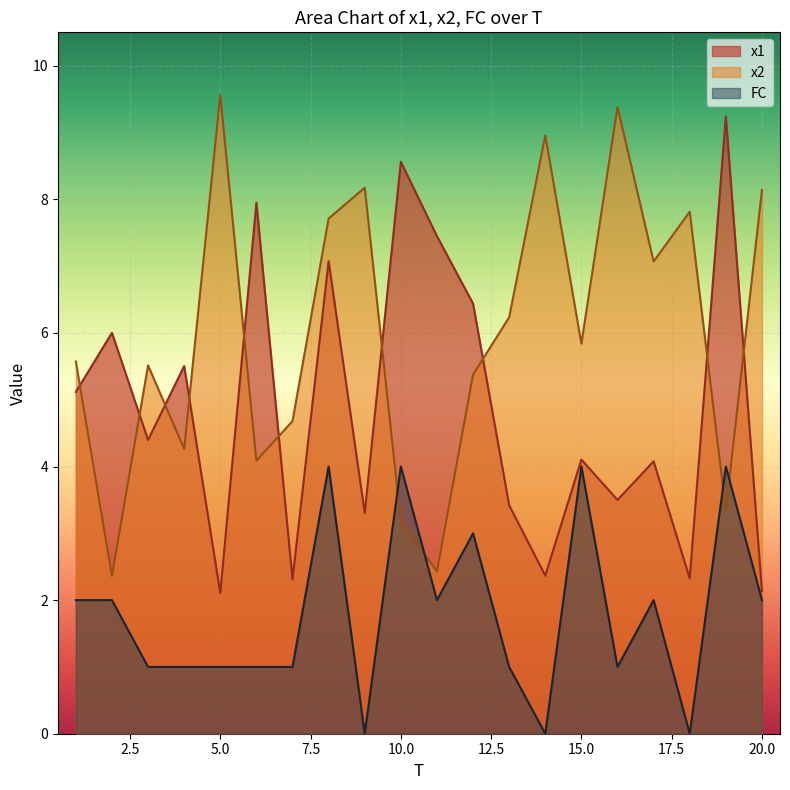

What is the difference between the highest and lowest values at 5.0?

8.6